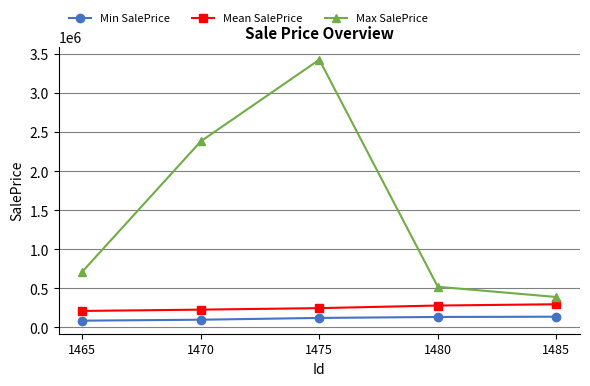

How many lines are shown in the chart?

3